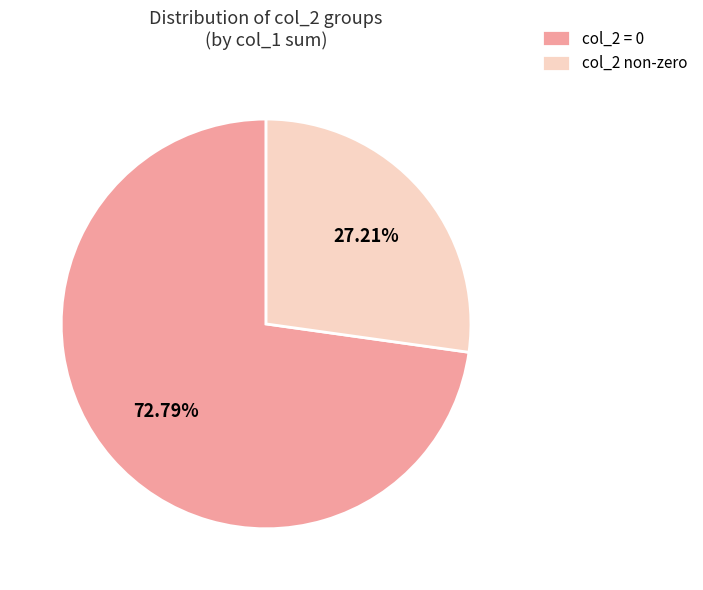

Rank the categories by value from highest to lowest.

col_2 = 0, col_2 non-zero